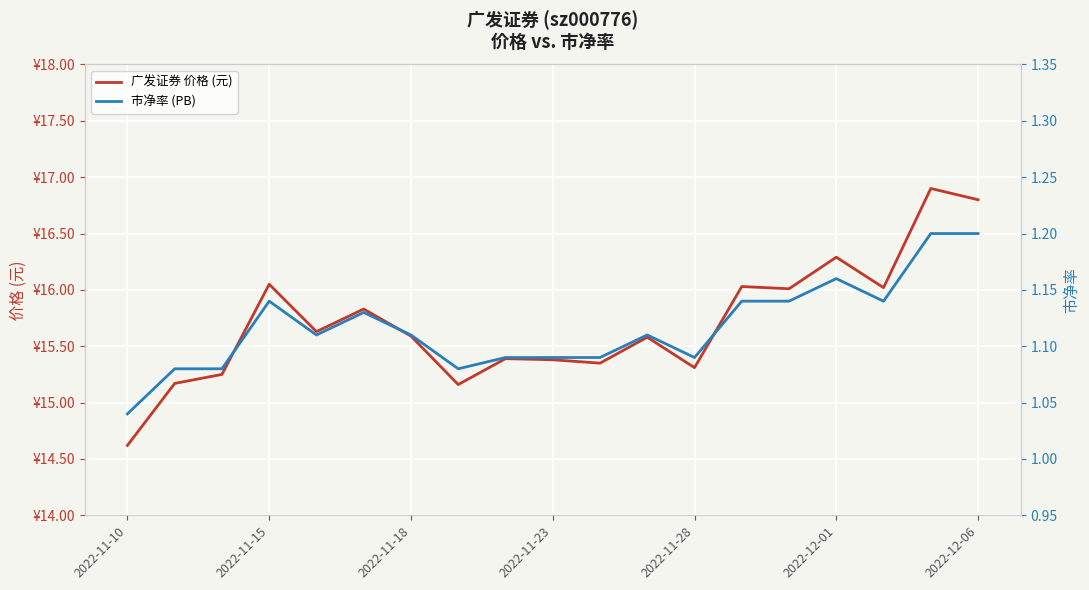

How many data points in 广发证券 价格 (元) are less than 15?

1